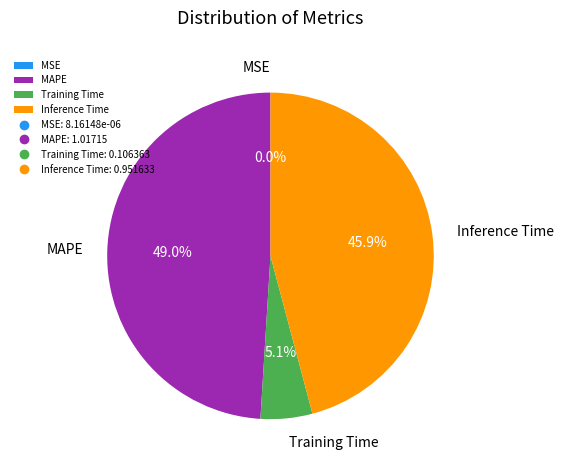

Is there a majority slice in this chart?

No